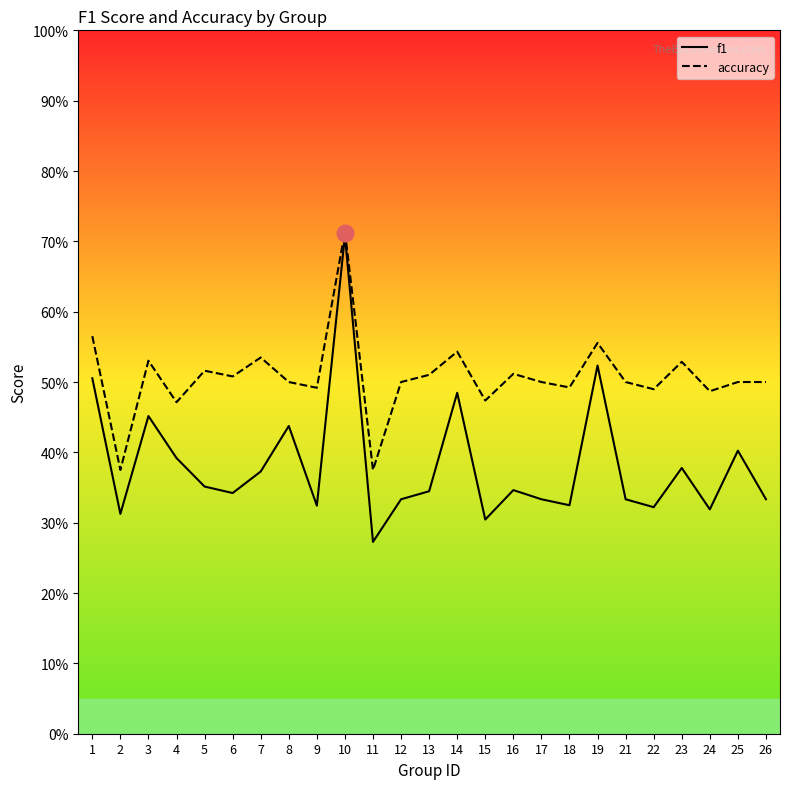

What is the value of the accuracy point at the 14th from the left?

0.5